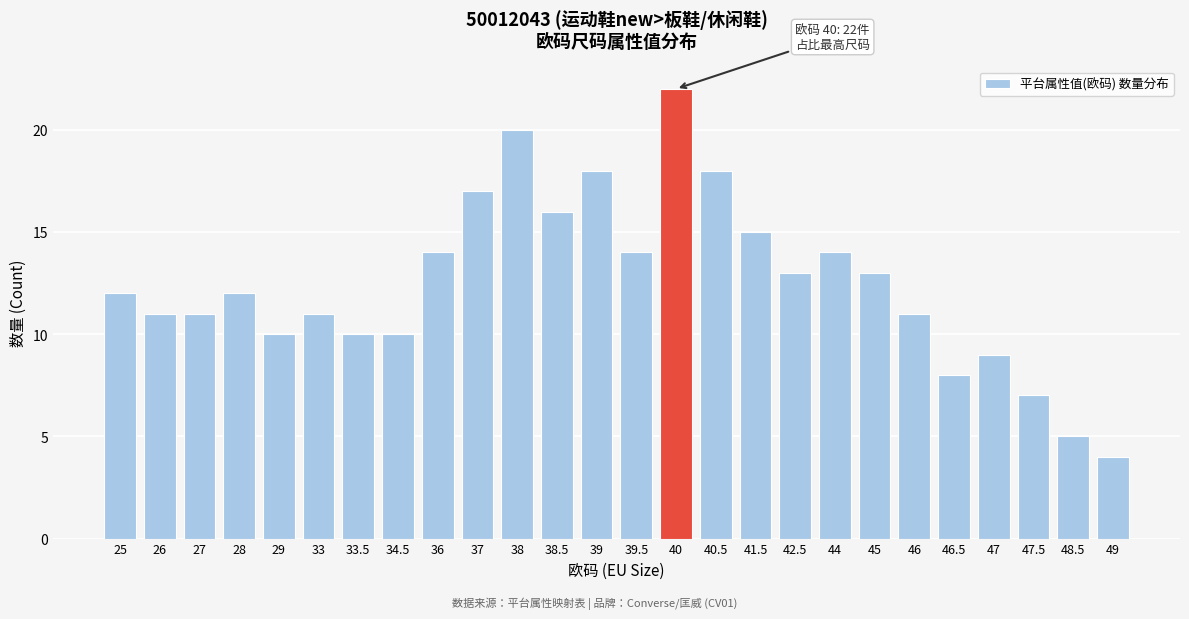

Reading left to right, extract all data points from this chart.

12	11	11	12	10	11	10	10	14	17	20	16	18	14	22	18	15	13	14	13	11	8	9	7	5	4